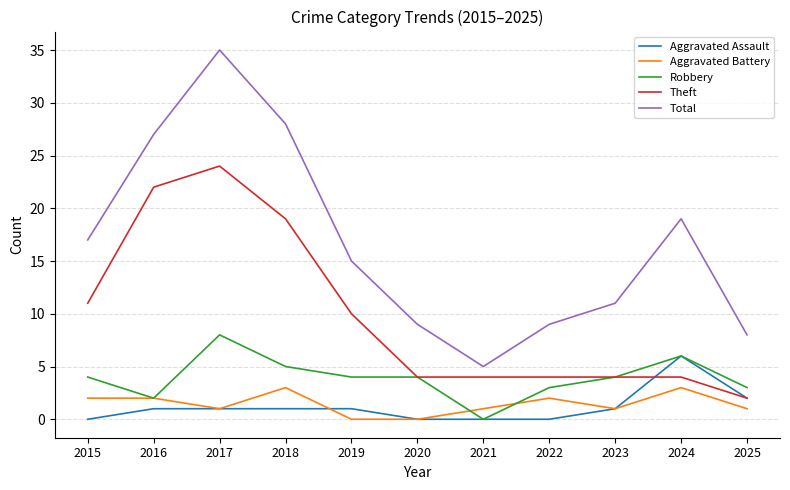

Is it true that Total equals 2 at 2025?

False